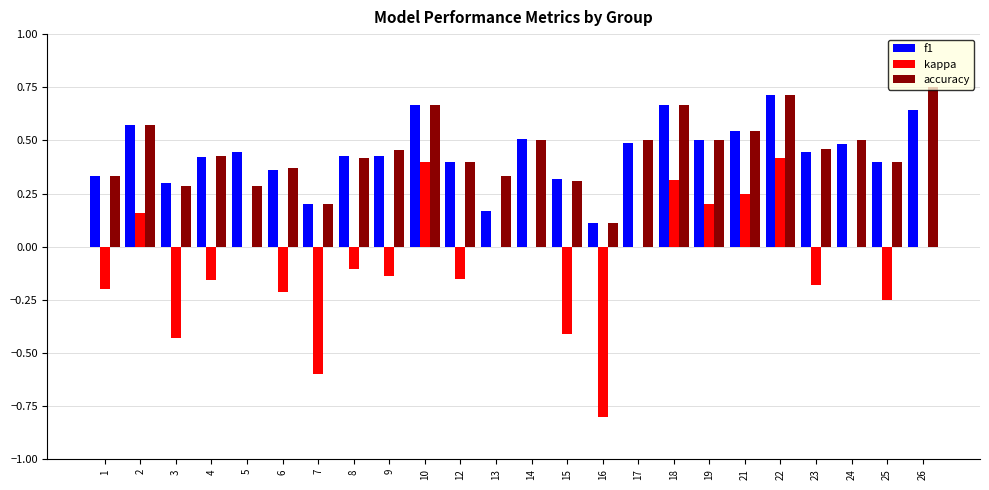

What is the total value across all series at 14?

1.0